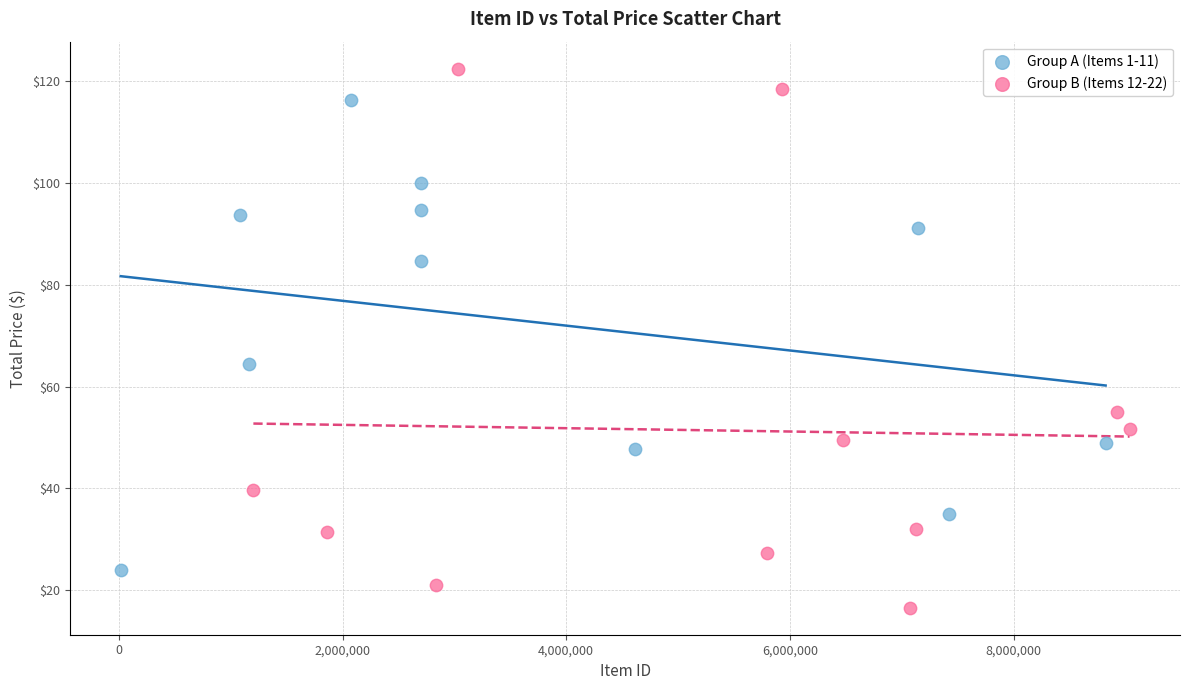

Which series reaches the minimum Y coordinate?

Group B (Items 12-22)